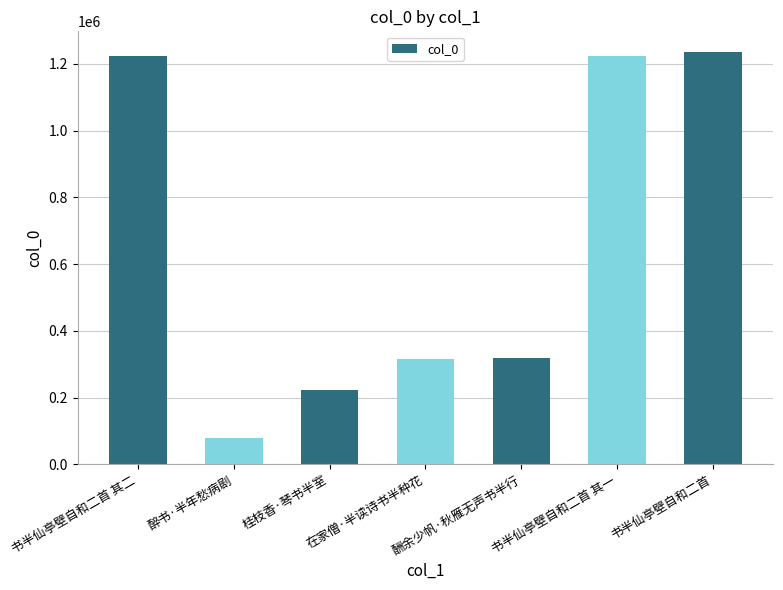

What is the minimum value shown in the chart?

79627